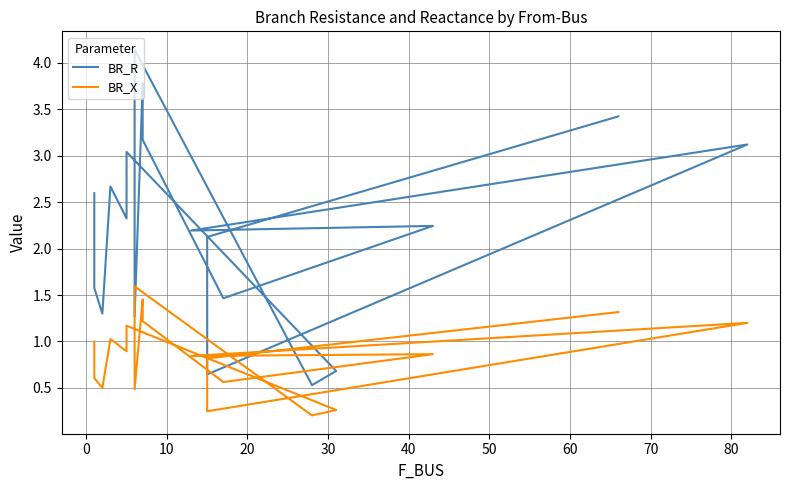

List the series in order of their overall mean, highest first.

BR_R, BR_X